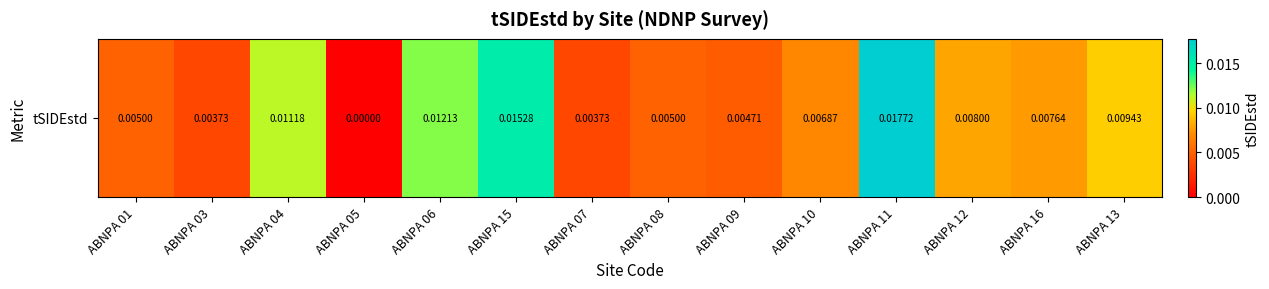

True or false: the data shows 0.0 at ABNPA 10.

False